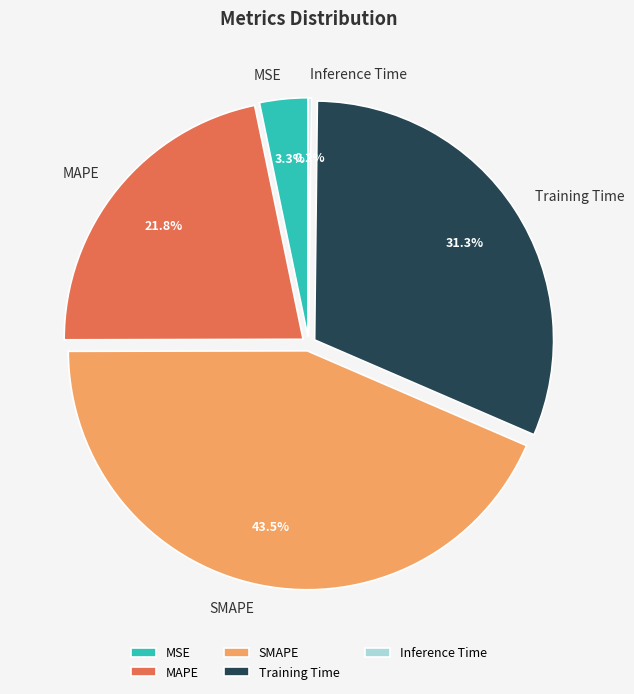

To the nearest percent, what is the average slice percentage?

20%